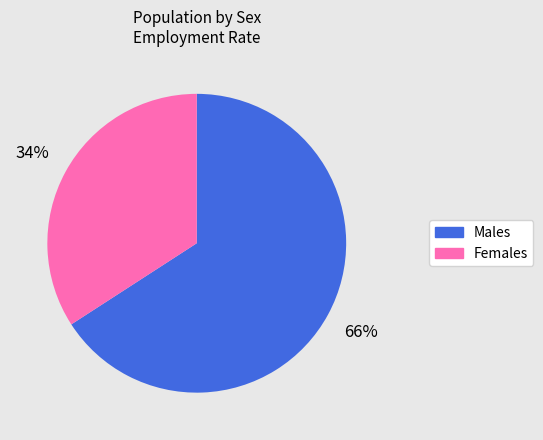

Count the number of slices in the pie.

2